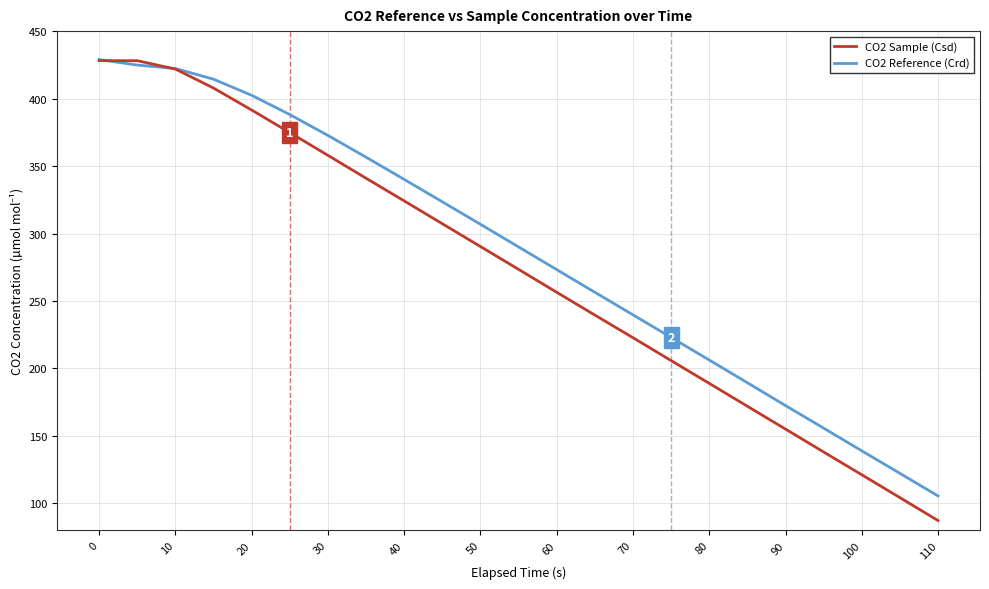

What are all the series names shown in the legend?

CO2 Sample (Csd), CO2 Reference (Crd)